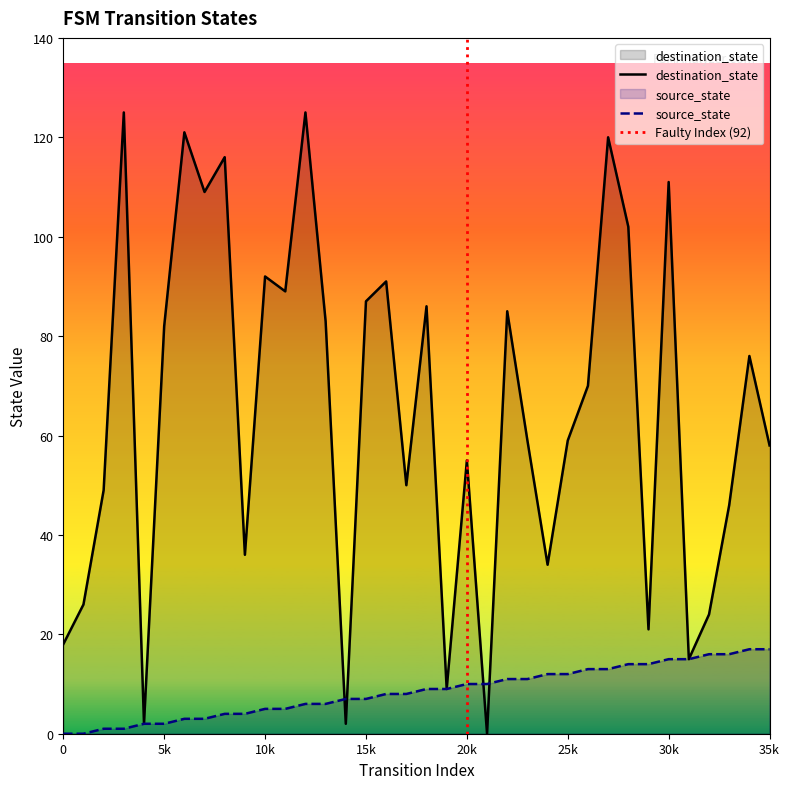

Reading left to right, extract all data points from this chart.

source_state: 0	0	1	1	2	2	3	3	4	4	5	5	6	6	7	7	8	8	9	9	10	10	11	11	12	12	13	13	14	14	15	15	16	16	17	17
destination_state: 18	26	49	125	2	82	121	109	116	36	92	89	125	83	2	87	91	50	86	9	55	0	85	59	34	59	70	120	102	21	111	15	24	46	76	58